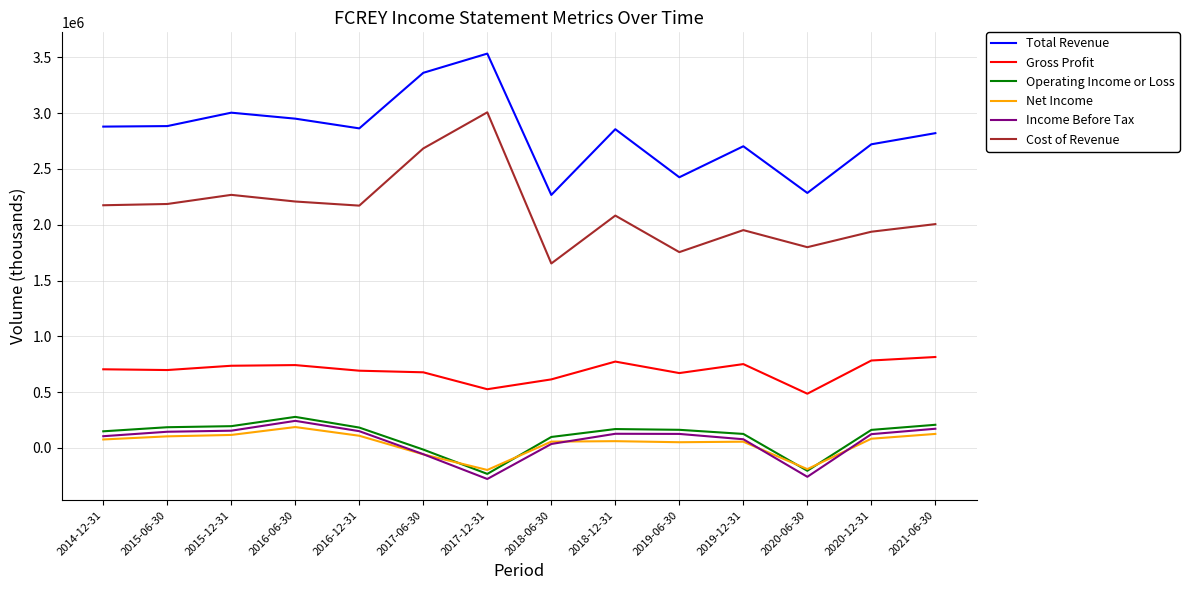

Is the value of Gross Profit at 2020-06-30 greater than the value of Income Before Tax at 2019-12-31?

Yes